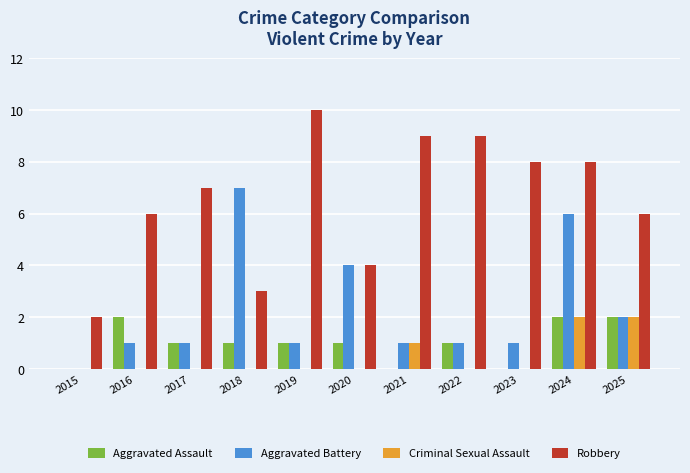

Reading left to right, list all the values displayed in this chart.

Aggravated Assault: 2015=0	2016=2	2017=1	2018=1	2019=1	2020=1	2021=0	2022=1	2023=0	2024=2	2025=2
Aggravated Battery: 2015=0	2016=1	2017=1	2018=7	2019=1	2020=4	2021=1	2022=1	2023=1	2024=6	2025=2
Criminal Sexual Assault: 2015=0	2016=0	2017=0	2018=0	2019=0	2020=0	2021=1	2022=0	2023=0	2024=2	2025=2
Robbery: 2015=2	2016=6	2017=7	2018=3	2019=10	2020=4	2021=9	2022=9	2023=8	2024=8	2025=6